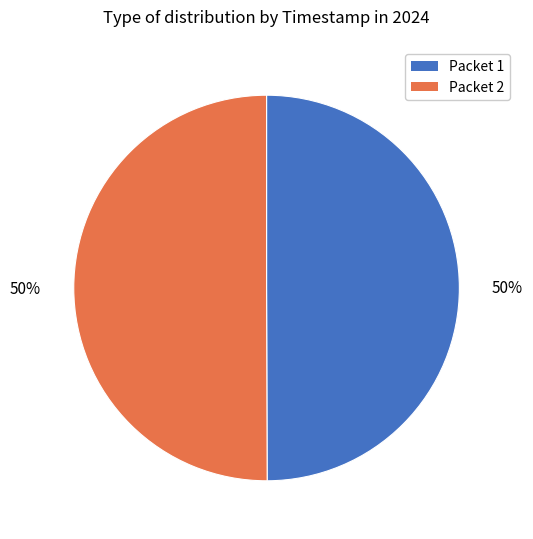

To the nearest percent, what percentage of the pie is Packet 1?

50%